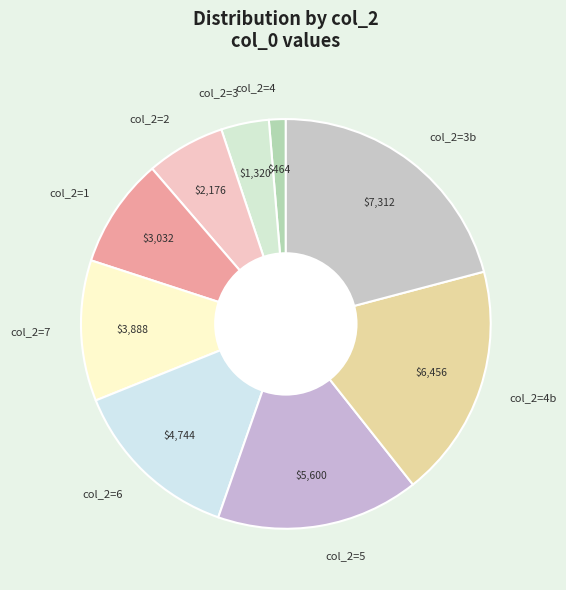

True or false: col_2=3 accounts for 4% of the total.

True